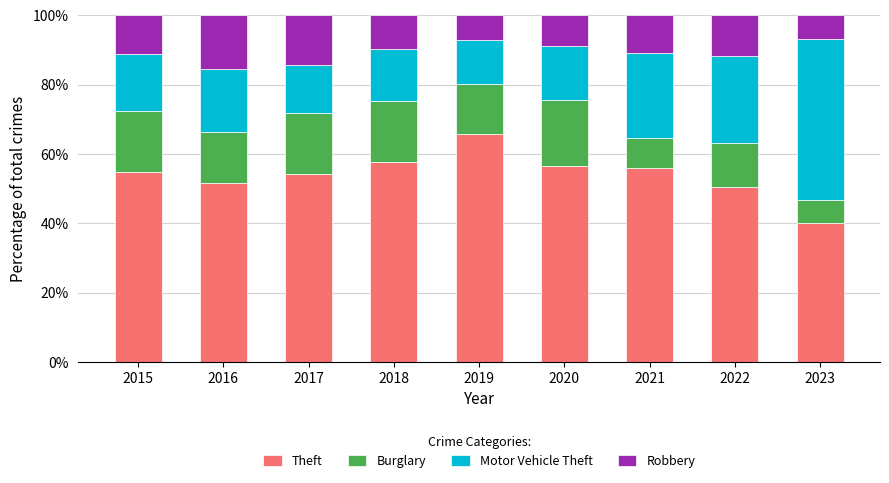

What is the sum of all Theft values?

487.5